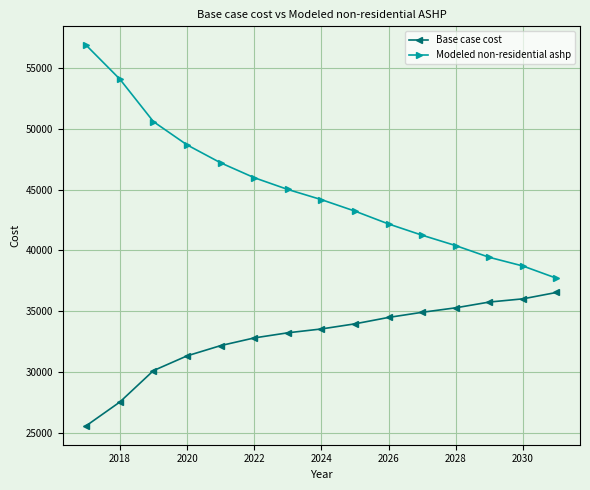

What is the difference between the second highest and second lowest values in the Modeled non-residential ashp series?

15362.5